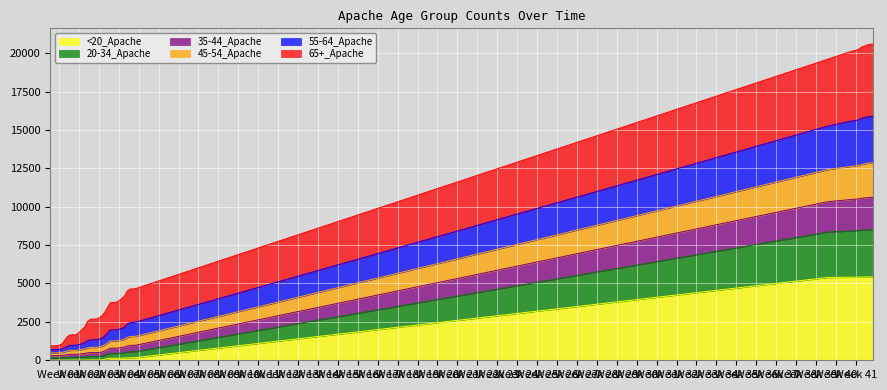

What are all the series names shown in the legend?

<20_Apache, 20-34_Apache, 35-44_Apache, 45-54_Apache, 55-64_Apache, 65+_Apache